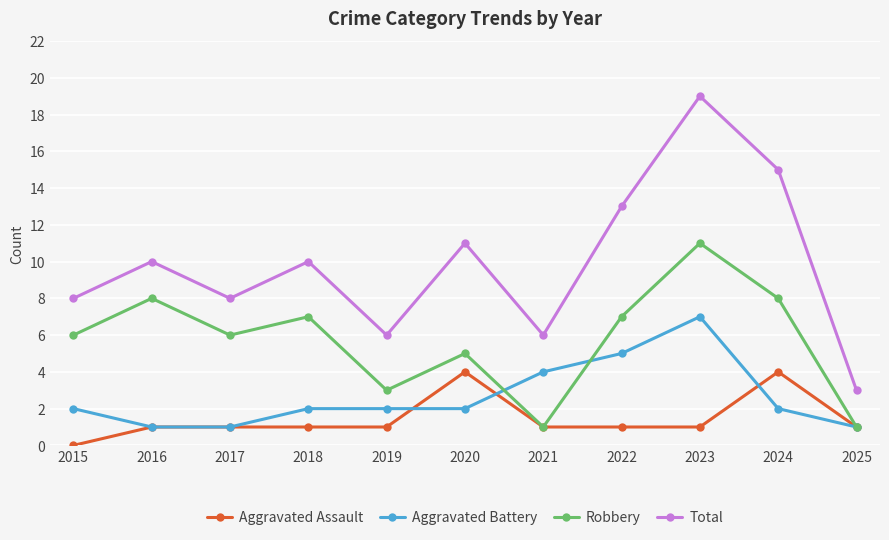

List the series in order of their peak value, highest first.

Total, Robbery, Aggravated Battery, Aggravated Assault